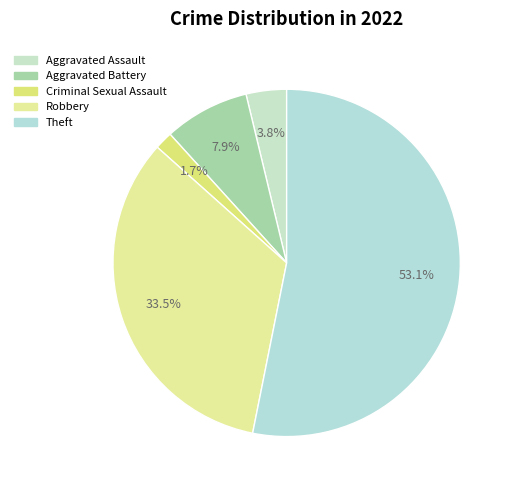

Is the sum of Aggravated Battery and Criminal Sexual Assault greater than half?

No